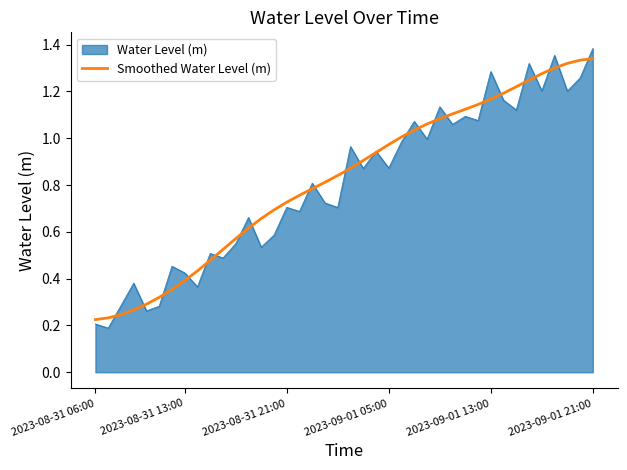

Which series has the largest range (max minus min)?

Water Level (m)